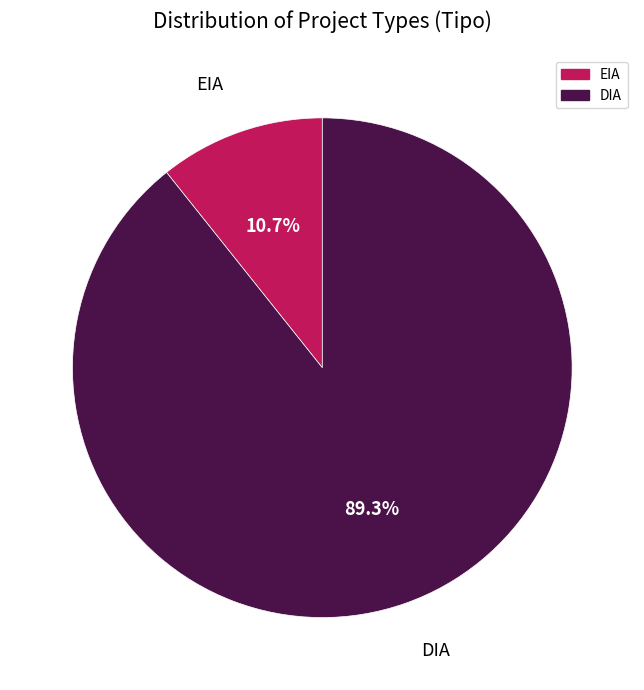

Which category has the biggest portion of the pie?

DIA